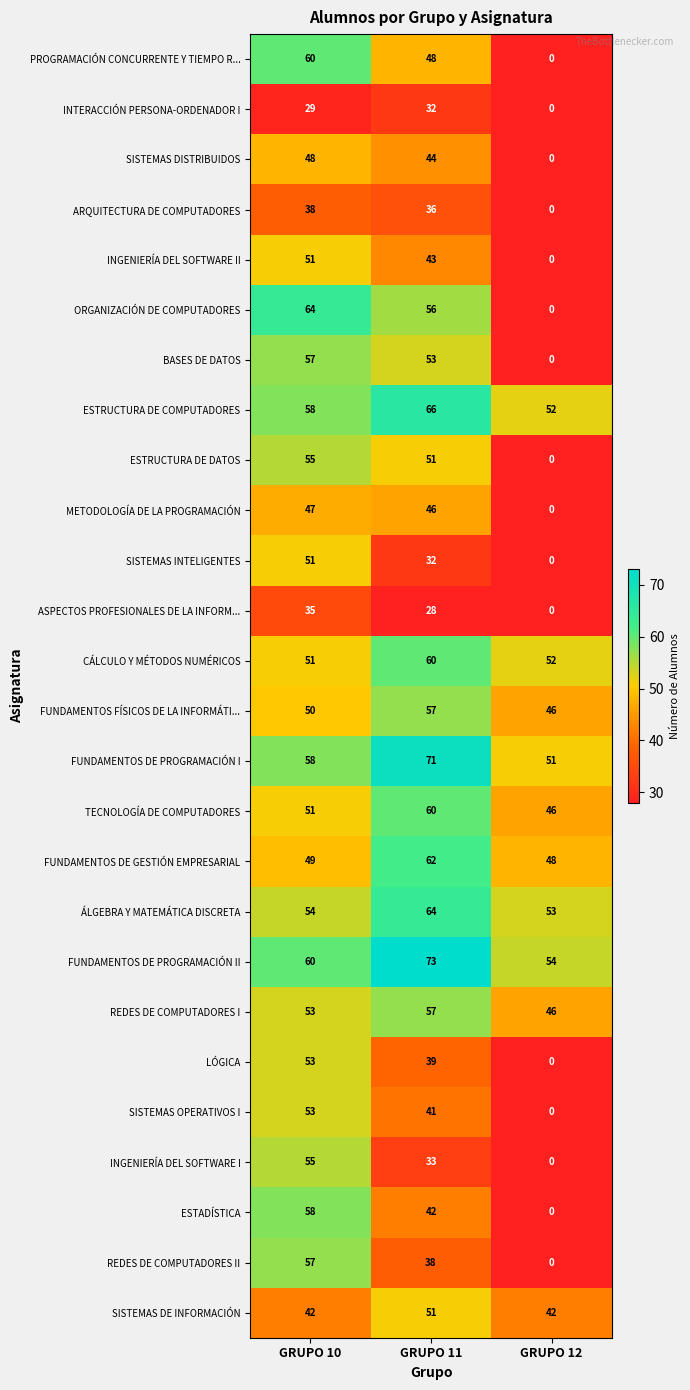

The INGENIERÍA DEL SOFTWARE II series shows 65 at GRUPO 11. True or false?

False